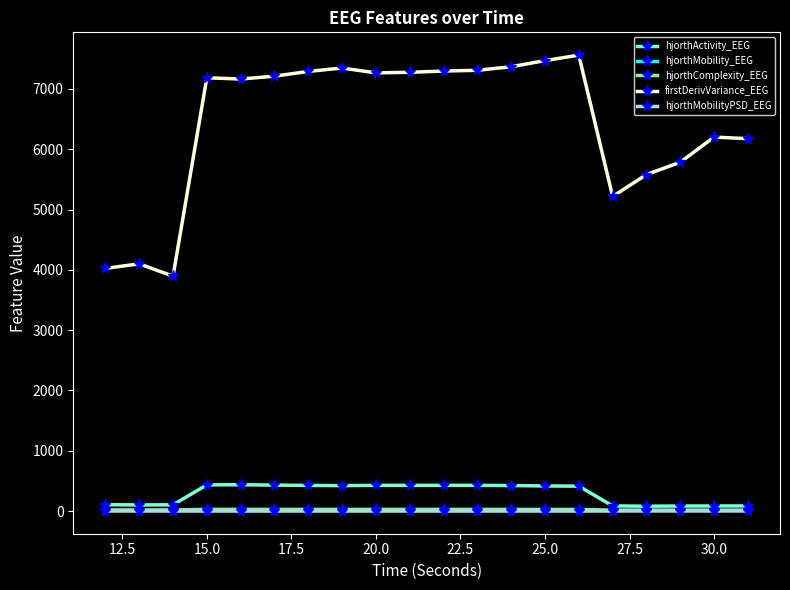

True or false: hjorthActivity_EEG has more than 0 points higher than both neighbors.

True